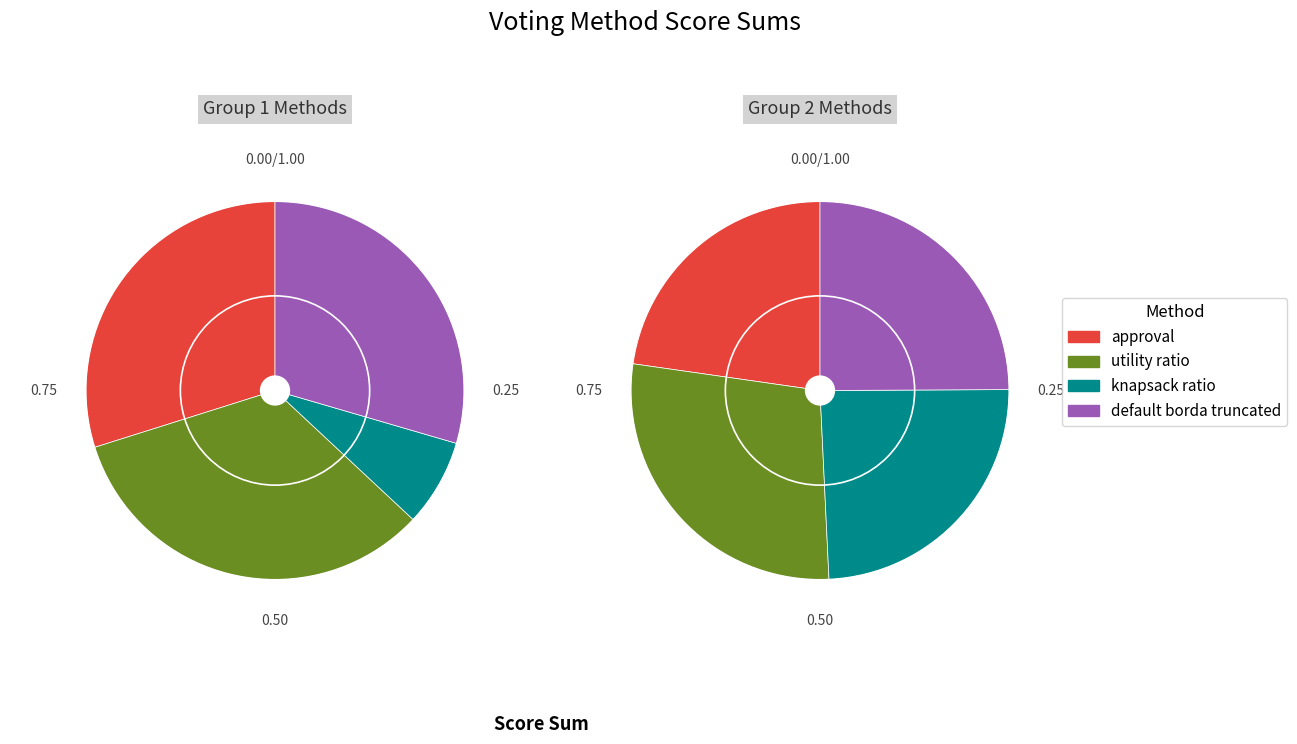

What is the smallest slice in the pie chart?

approval